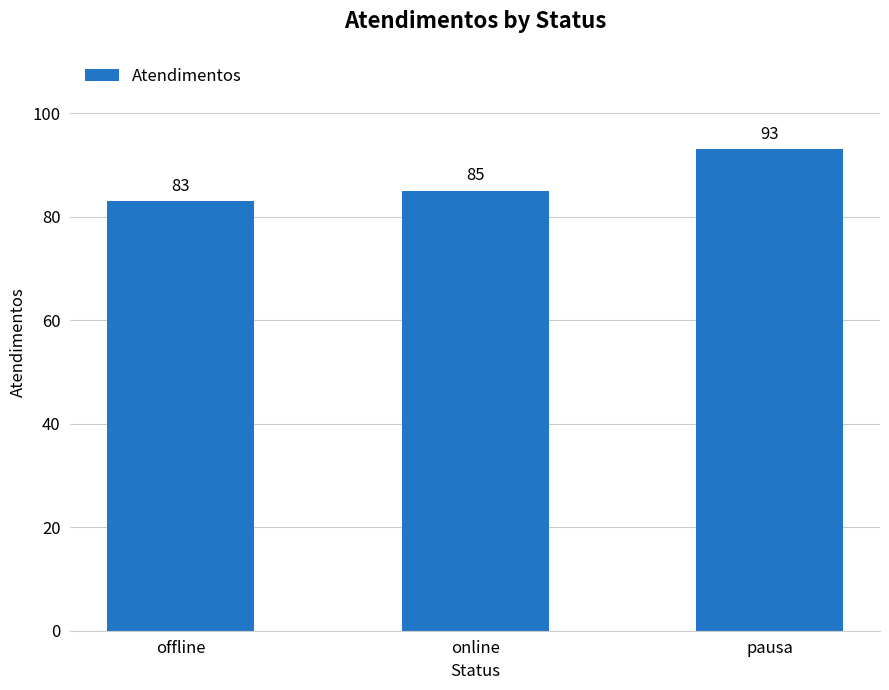

At which label is the value closest to 88?

online